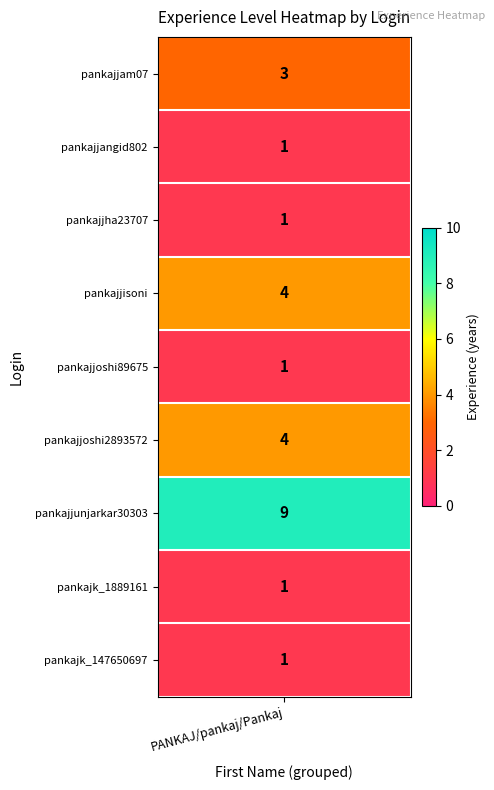

Reading right to left, transcribe all the data shown in this chart.

8=1	7=1	6=9	5=4	4=1	3=4	2=1	1=1	values=3